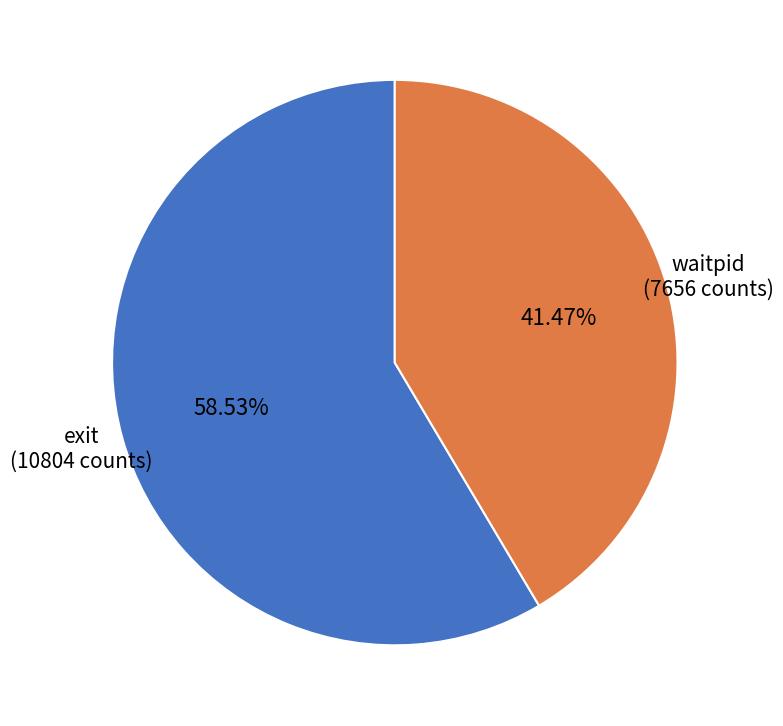

How many slices are in this pie chart?

2